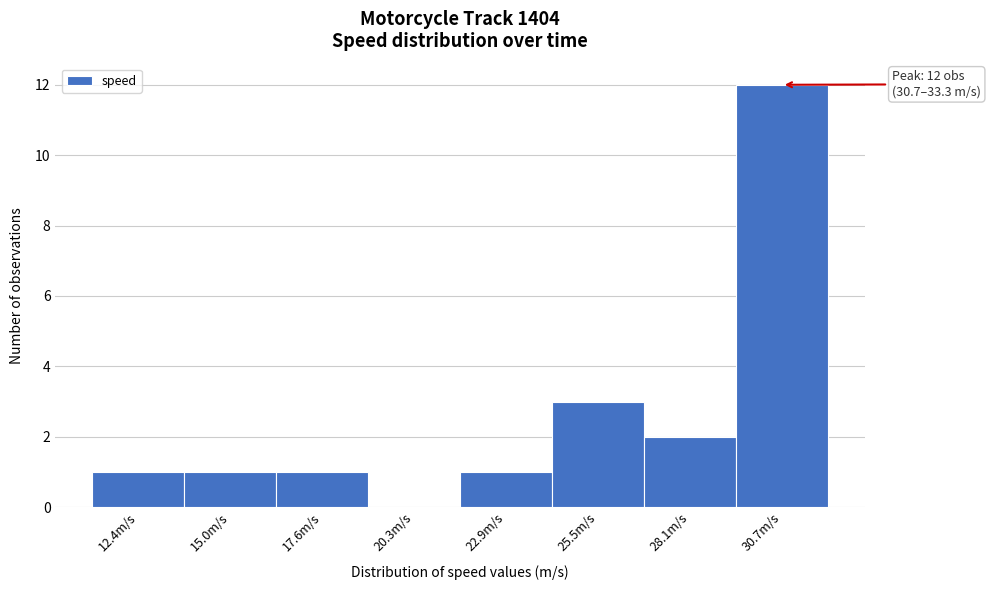

Reading left to right, extract all data points from this chart.

12.4m/s=1	15.0m/s=1	17.6m/s=1	20.3m/s=0	22.9m/s=1	25.5m/s=3	28.1m/s=2	30.7m/s=12